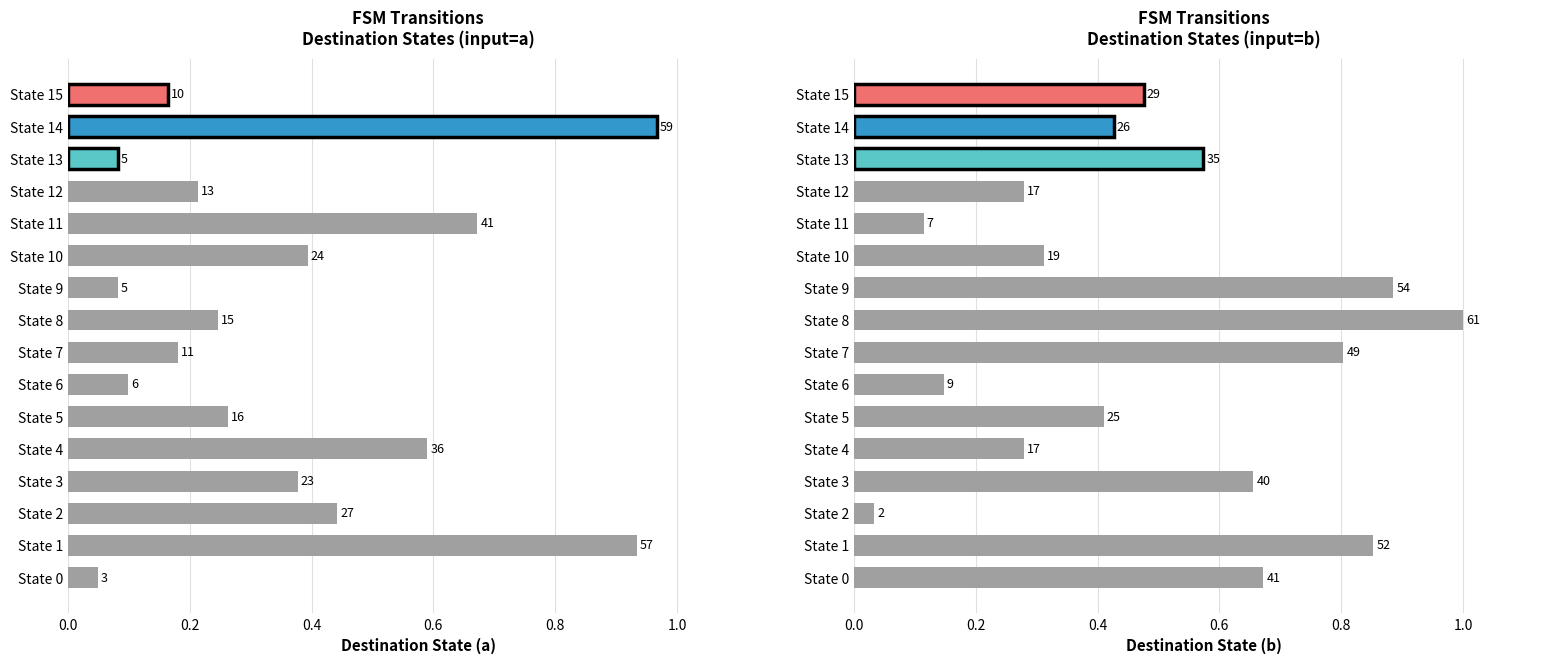

What is the average value?

0.5